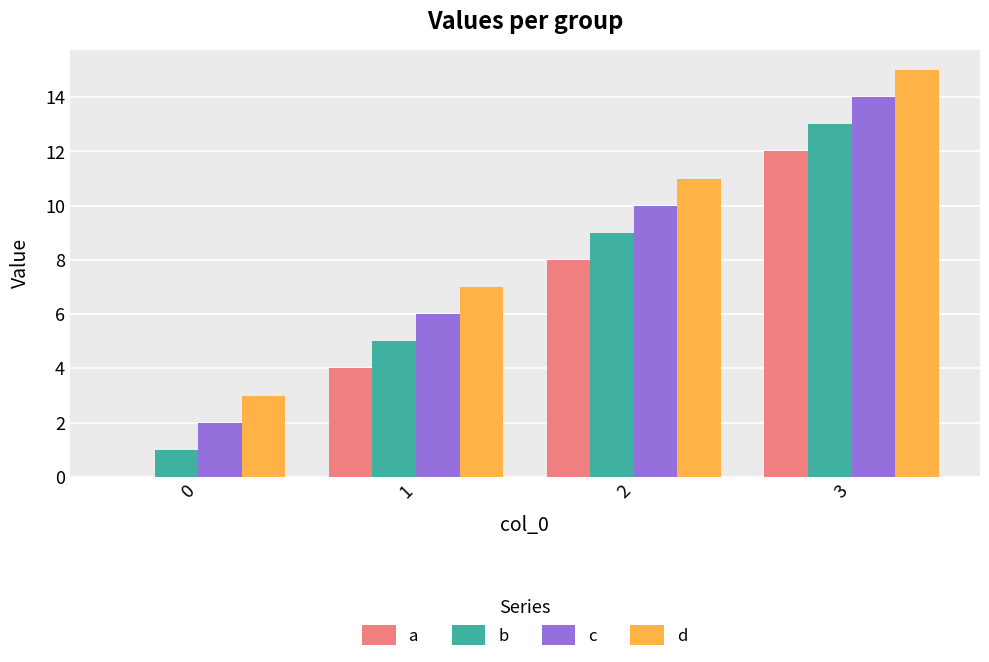

At which category does the chart reach its peak across all series?

3